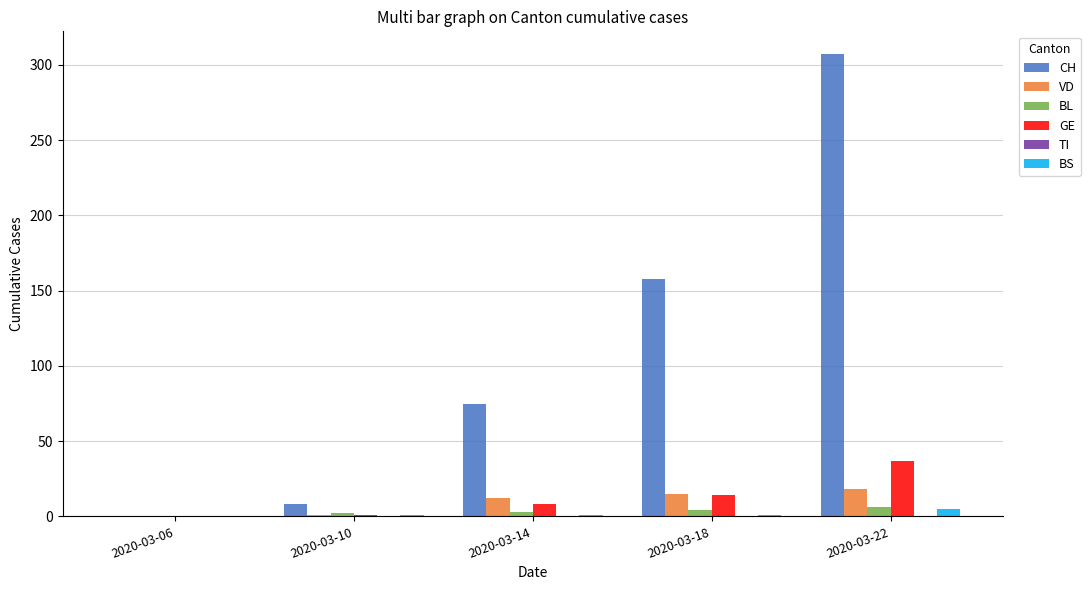

What is the highest value of the CH series?

307